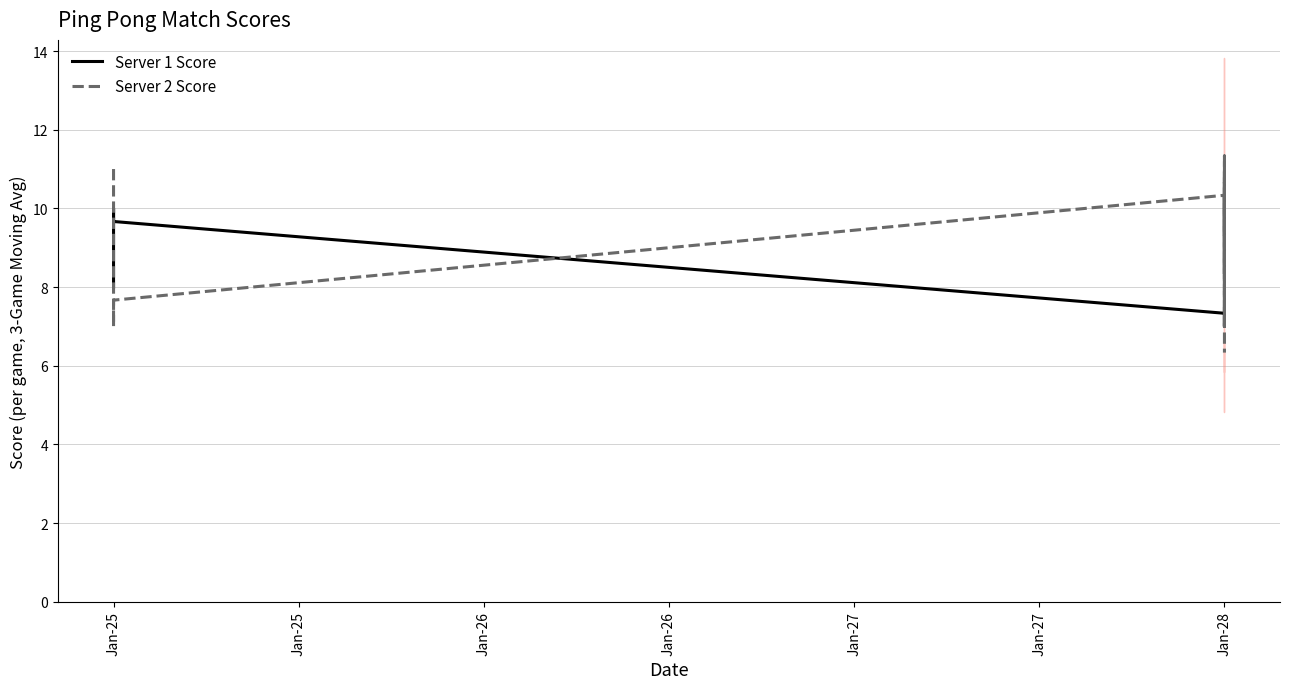

What is the sum of all Server 2 Score values?

120.3